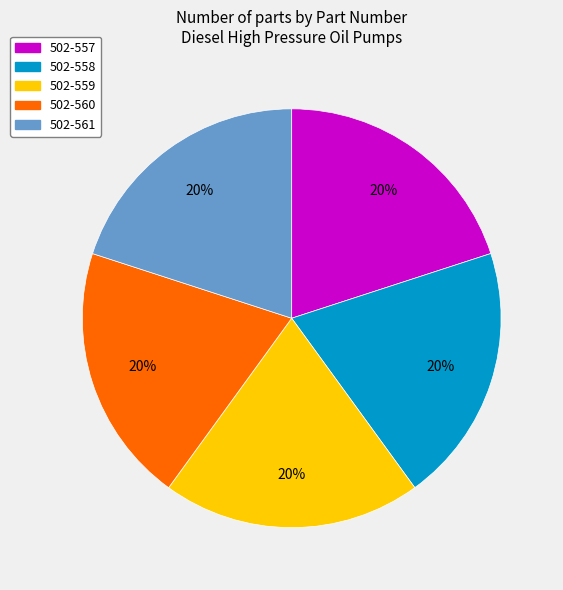

How many slices are in this pie chart?

5